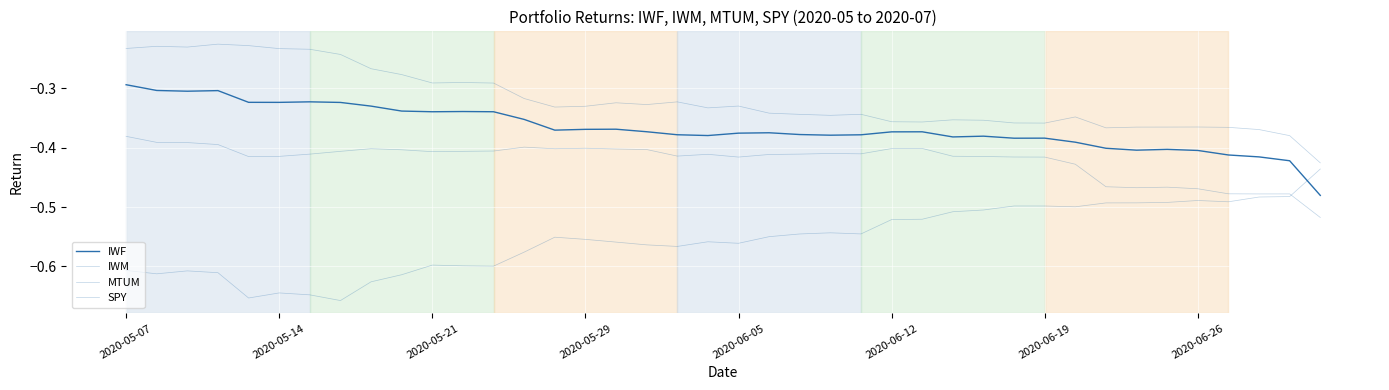

True or false: MTUM and IWF intersect in this chart.

False